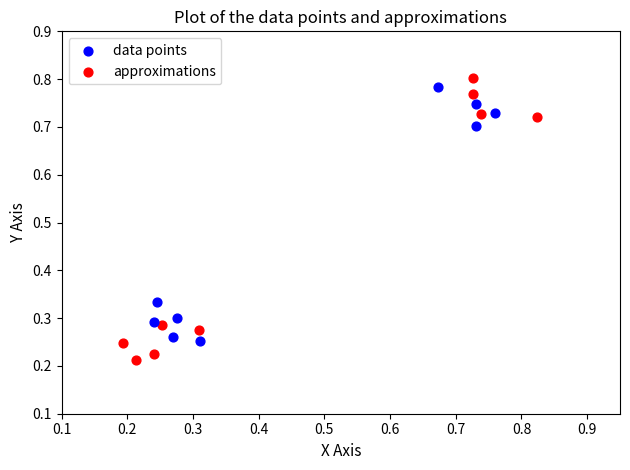

Which series reaches the minimum Y coordinate?

approximations